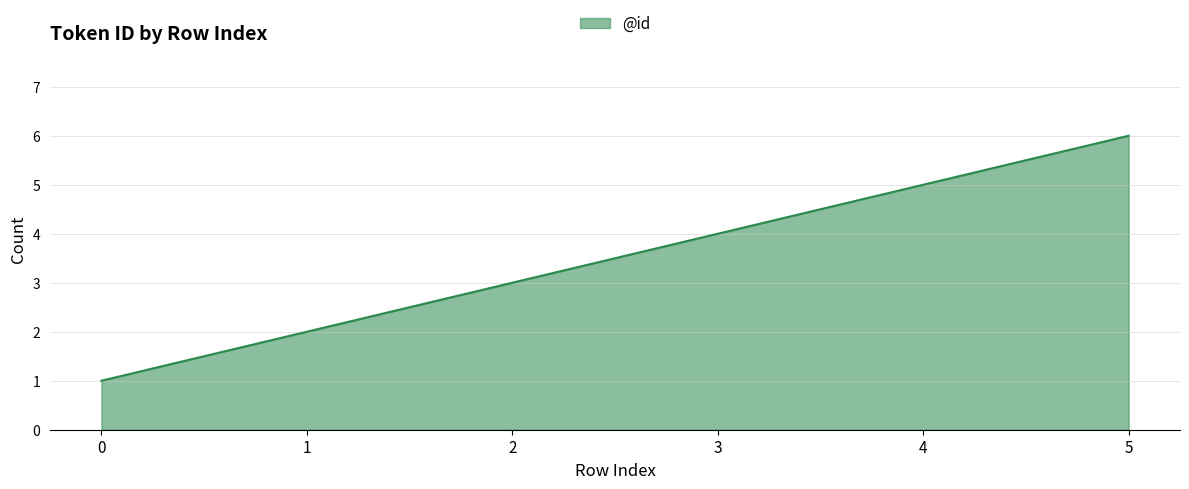

True or false: the data shows 2 at 1.

True